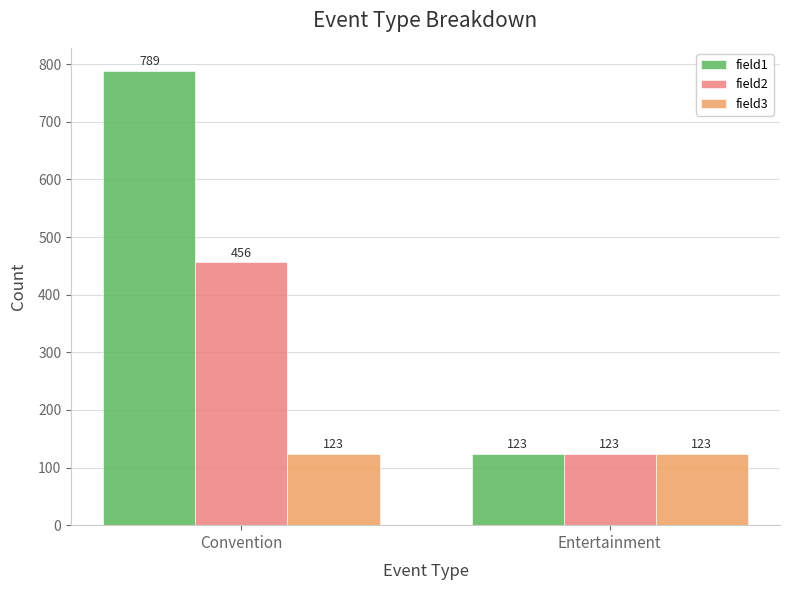

What is the approximate value of field3 at Entertainment?

123